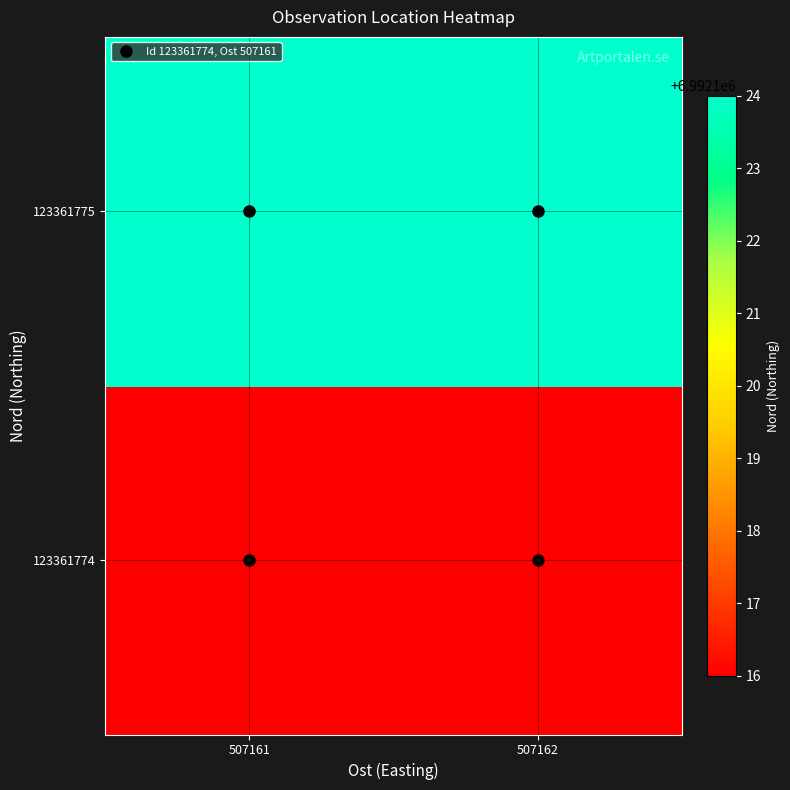

What is the smallest value displayed?

6992116